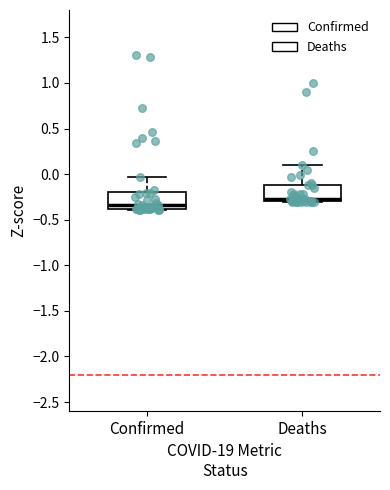

Where does the median line of the box for Deaths sit on the y-axis? The values are not printed on the chart, so give them approximately, as read against the axis.

-0.25